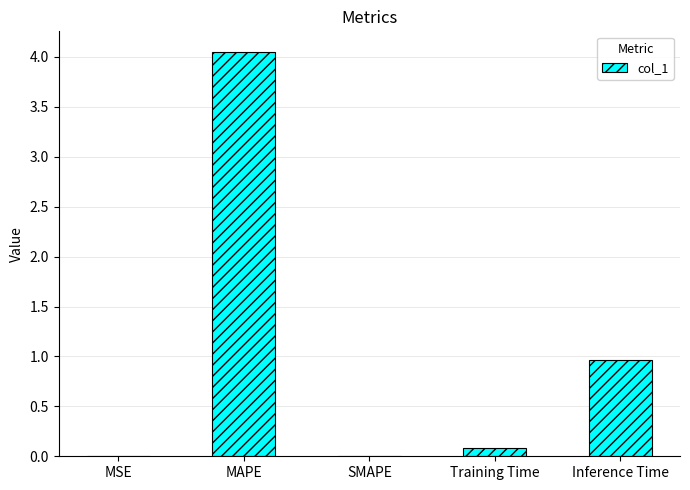

The value at MAPE is 1.0. True or false?

False